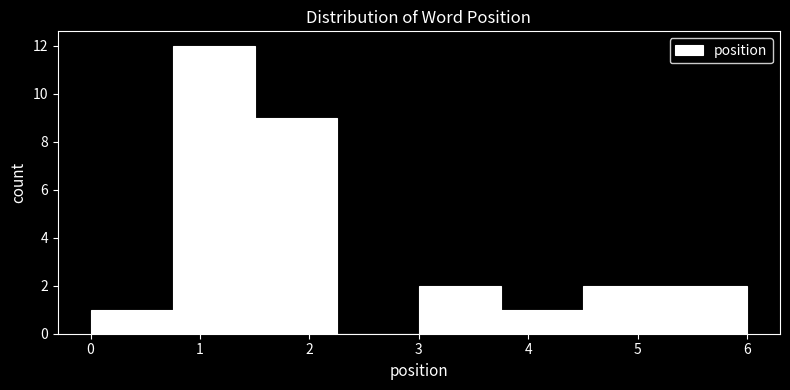

Reading left to right, list every bar in this chart as the range it spans on the x-axis followed by its height. Neither the bar edges nor the heights are printed on the chart, so give them approximately, as read against the axes.

0.00 to 0.75: 1
0.75 to 1.50: 12
1.50 to 2.25: 9
2.25 to 3.00: 0
3.00 to 3.75: 2
3.75 to 4.50: 1
4.50 to 5.25: 2
5.25 to 6.00: 2